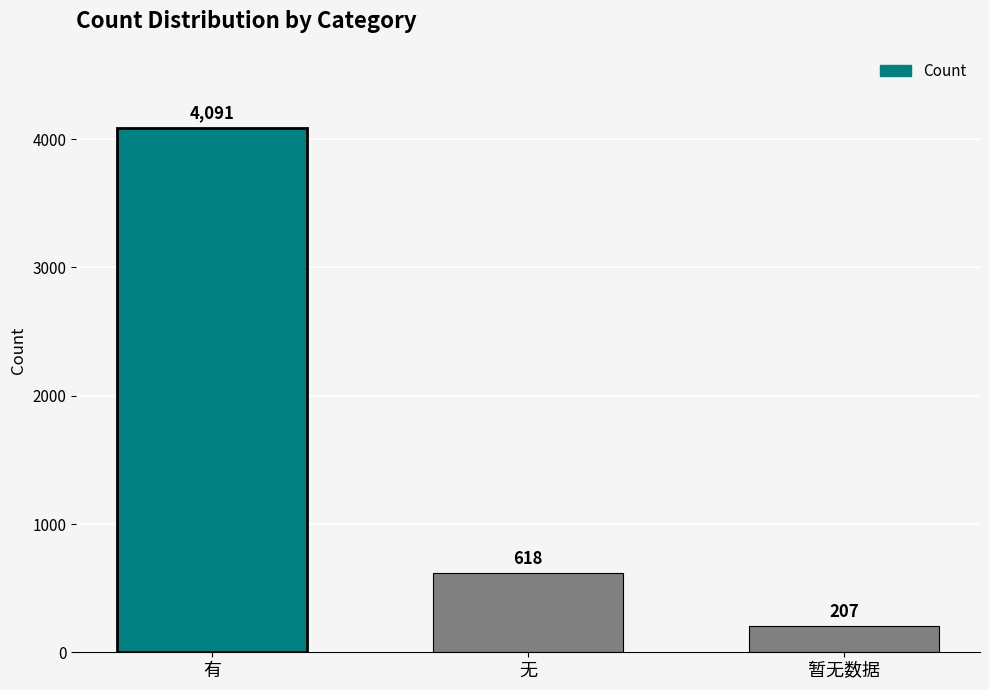

Read the value at 无.

618